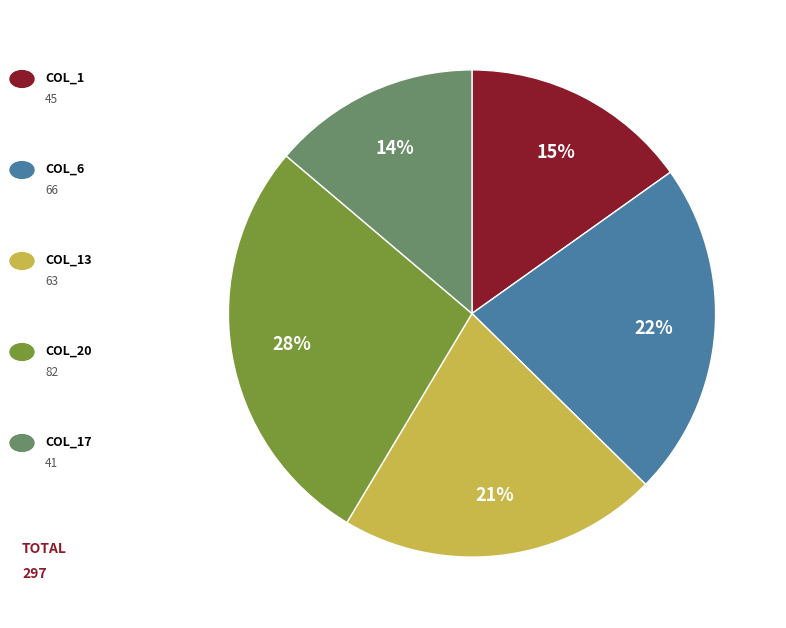

How many segments does this pie chart have?

5